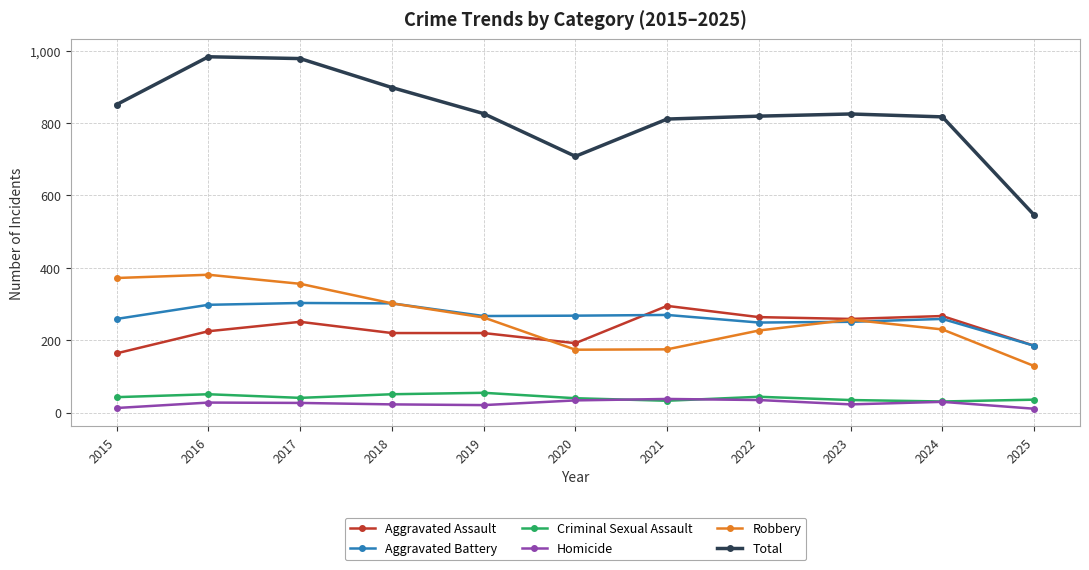

The value of Total at 2024 is 817. True or false?

True